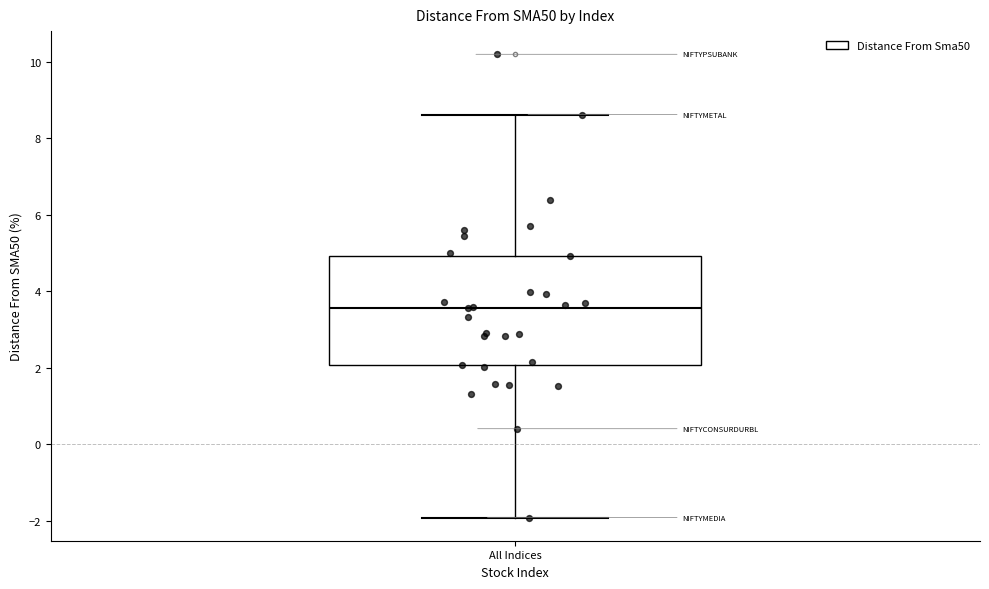

Read this box plot against the y-axis: the position of the median line, the range covered by the box, and the ends of both whiskers. The values are not printed on the chart, so give them approximately, as read against the axis.

median 3.6, box 2.0 to 5.0, whiskers -2.0 to 8.6